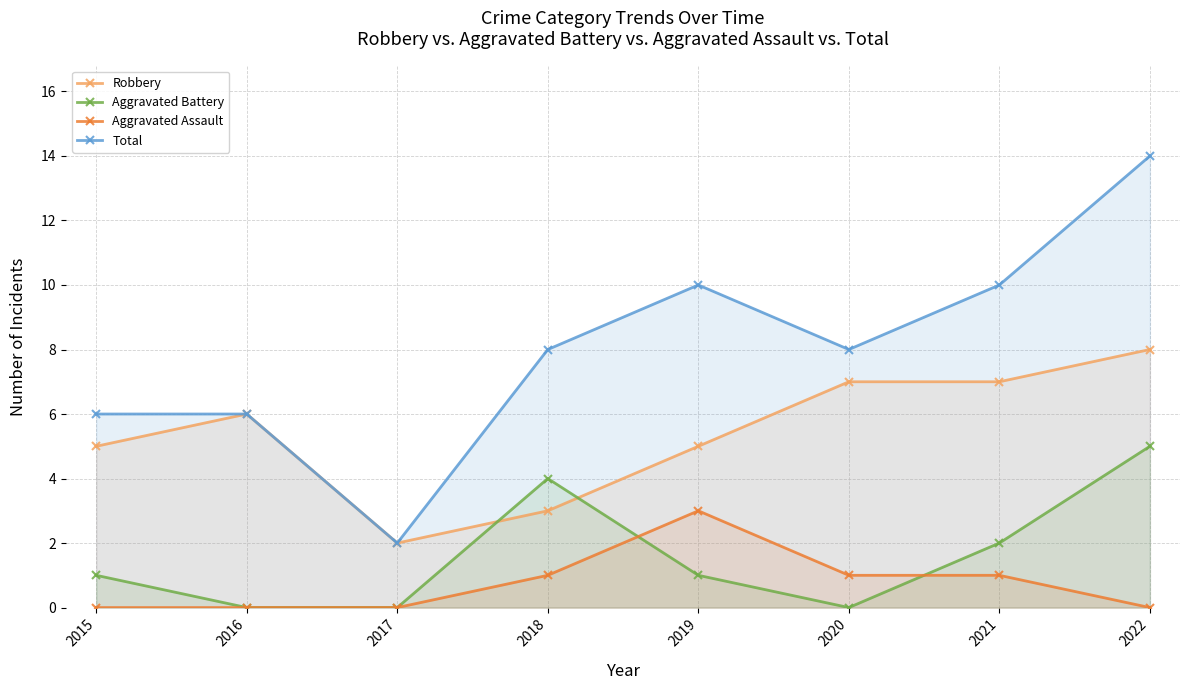

At 2019, list the series in order from largest to smallest.

Total, Robbery, Aggravated Assault, Aggravated Battery